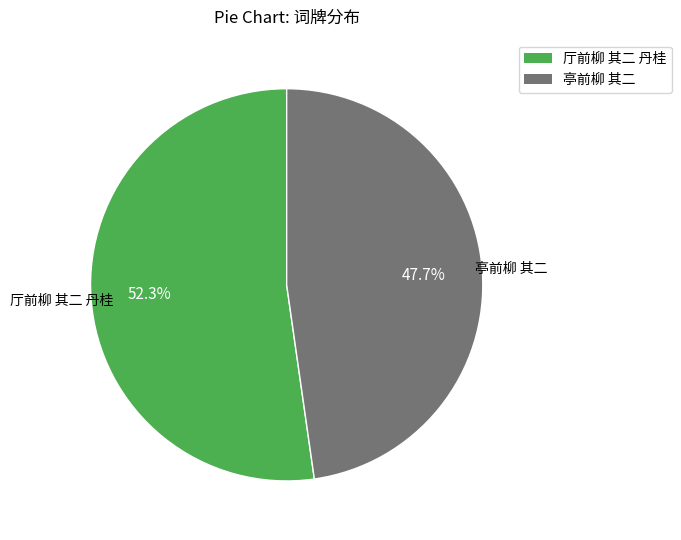

Is 亭前柳 其二 the majority of the pie?

No